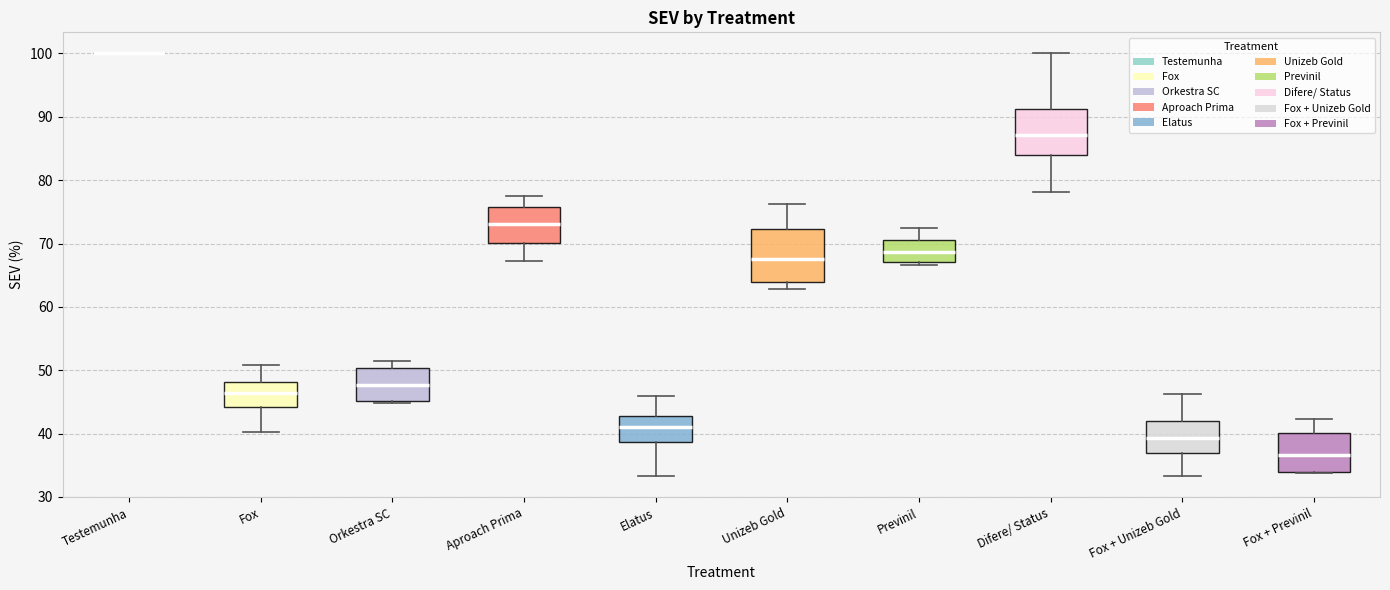

Where is the upper edge of the box for Elatus on the y-axis? The values are not printed on the chart, so give them approximately, as read against the axis.

43